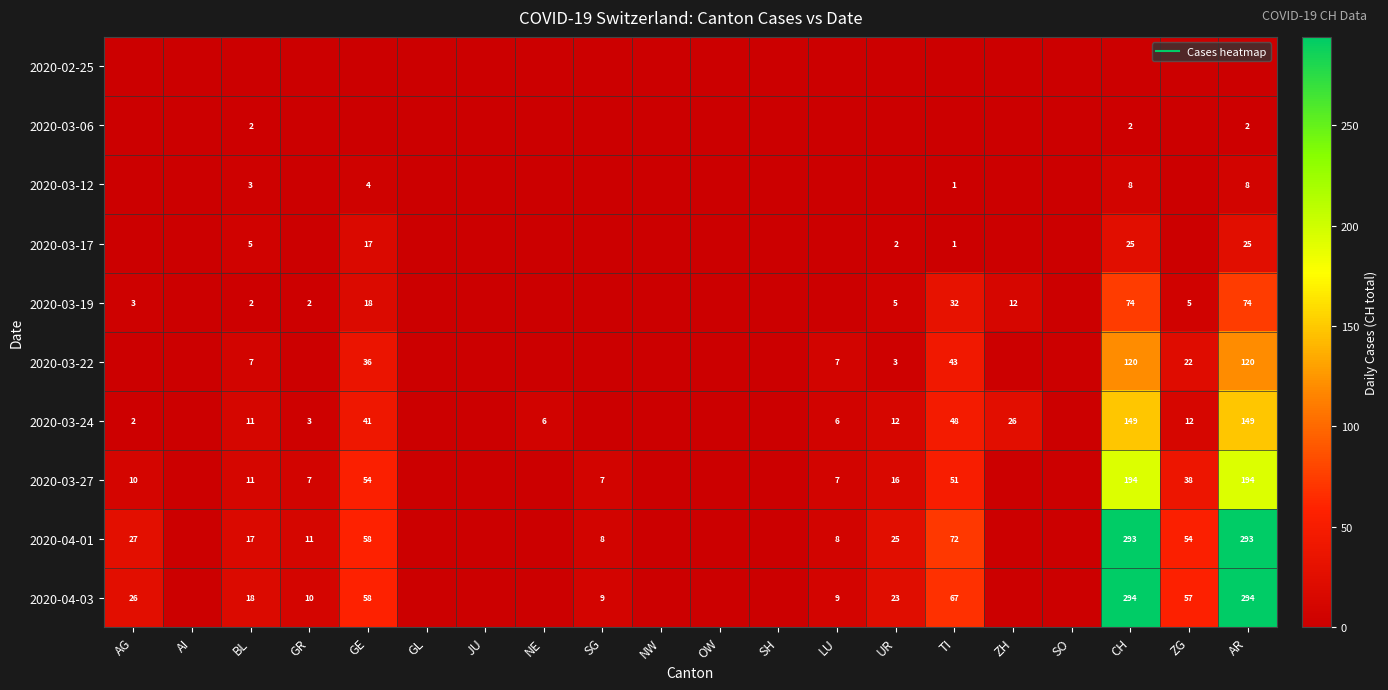

The value of 2020-03-19 at SG is 0. True or false?

True